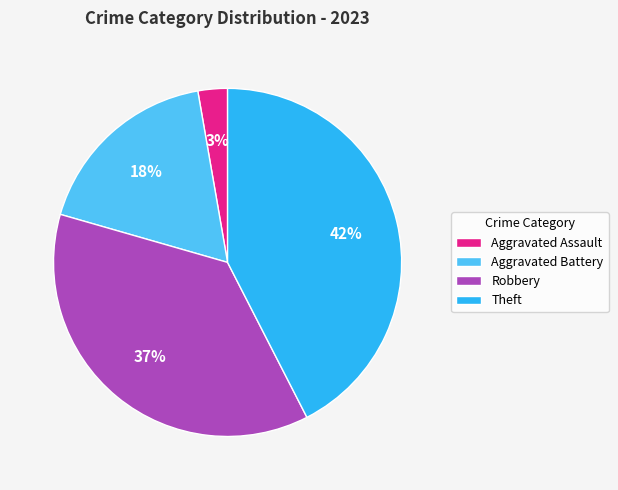

Does any single category account for the majority?

No